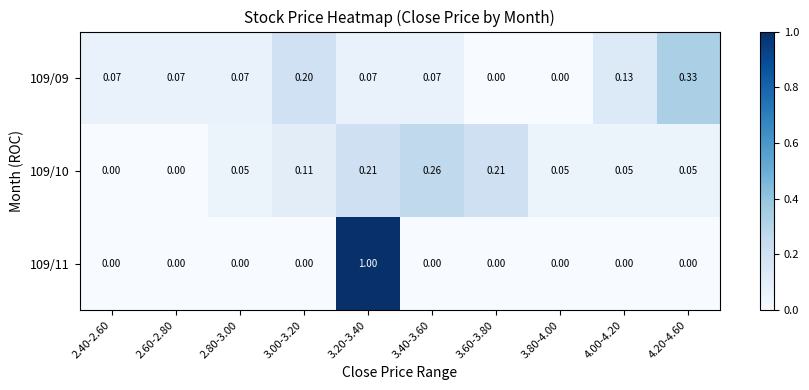

Is the value of 109/11 at 3.00-3.20 greater than the value of 109/10 at 4.00-4.20?

No